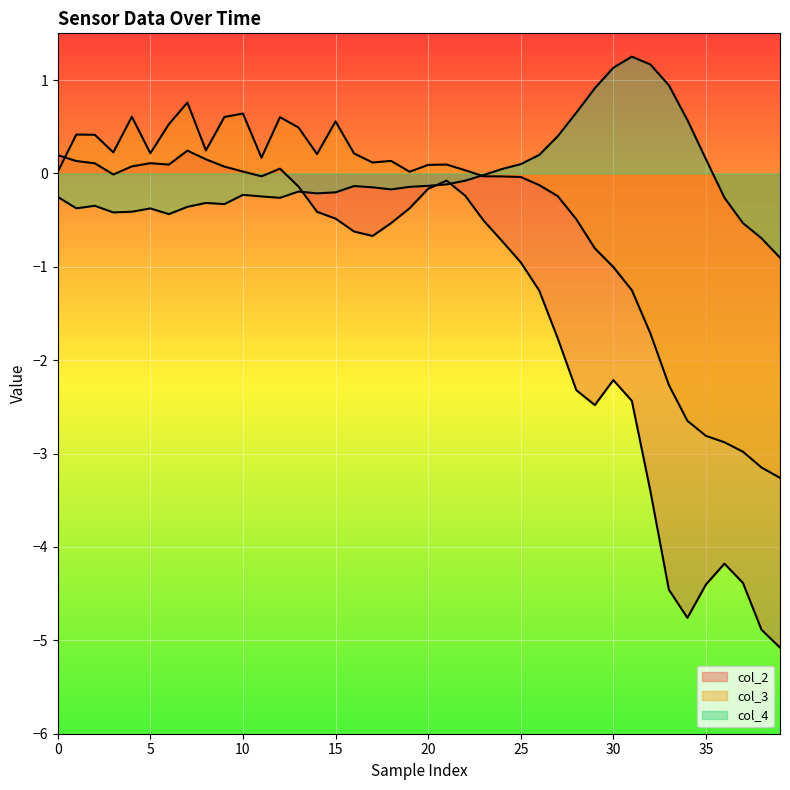

At which label is col_4 closest to 0?

23